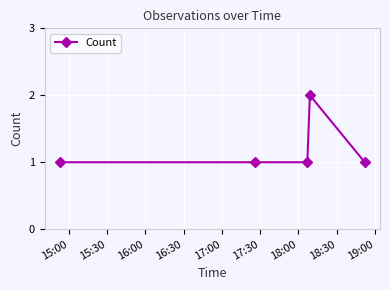

True or false: there are more than 0 points higher than both neighbors.

True